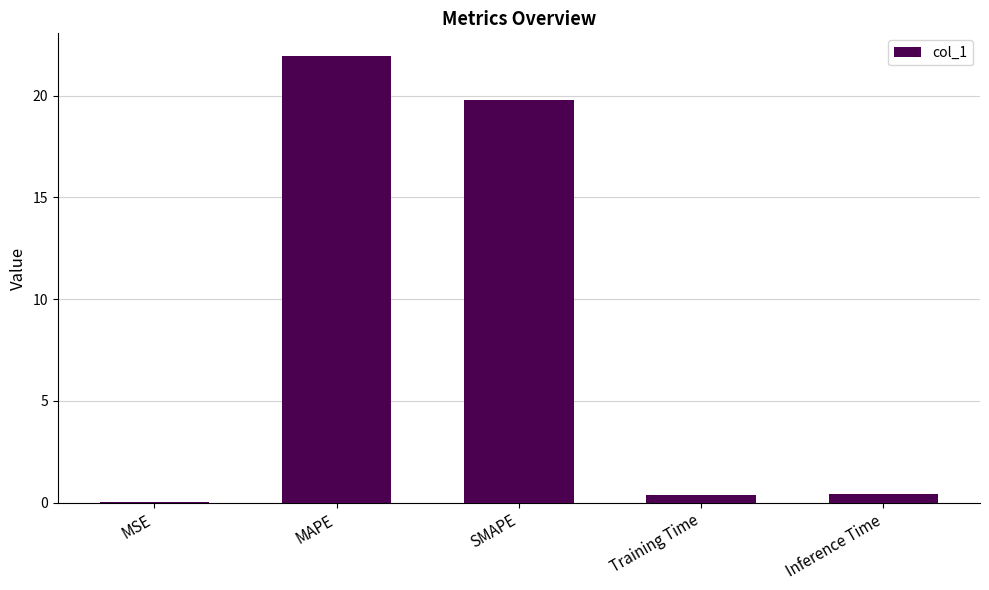

What is the sum of all values?

42.5